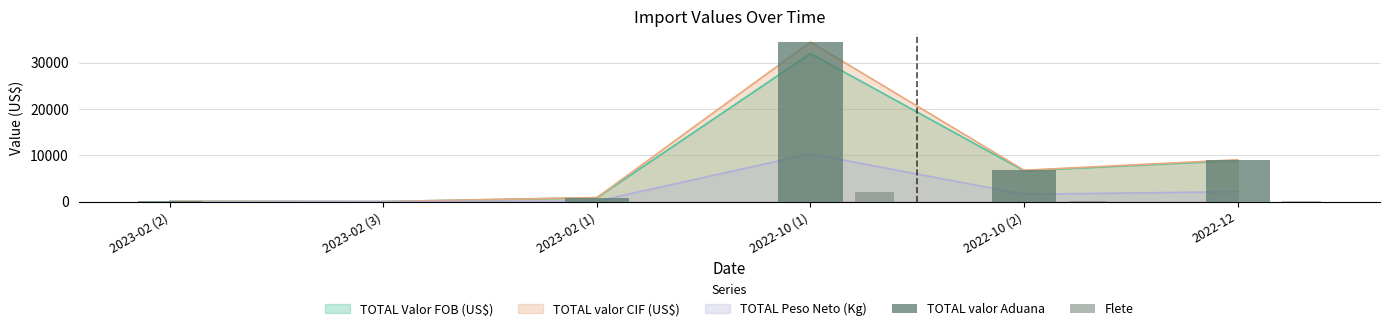

What is the label of the 3rd bar from the right?

2022-10 (1)